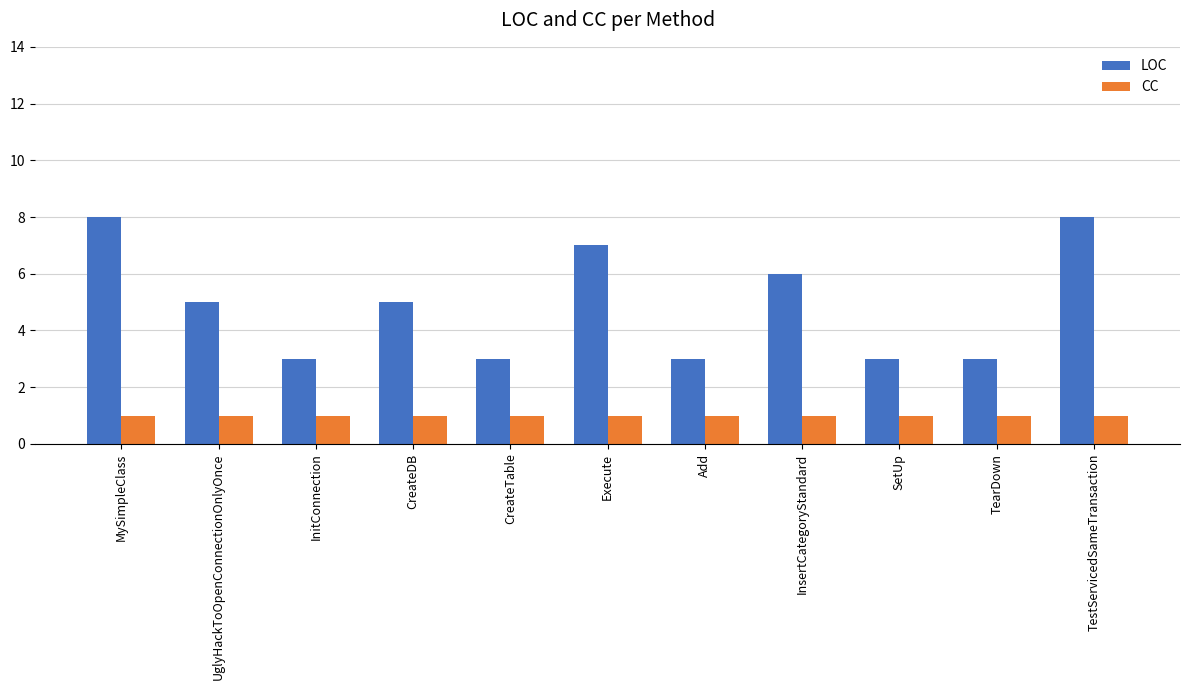

What is the sum of the LOC values at SetUp and Add?

6